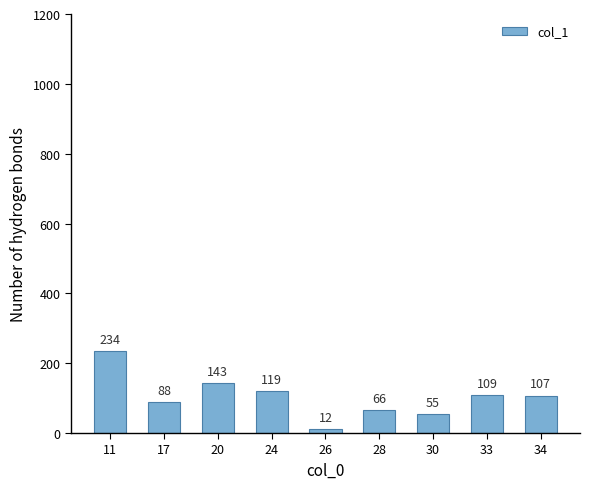

Rank the categories by value from lowest to highest.

26, 30, 28, 17, 34, 33, 24, 20, 11